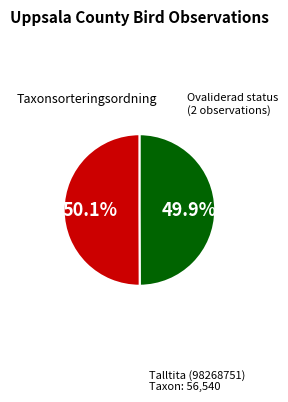

Is there a majority slice in this chart?

Yes